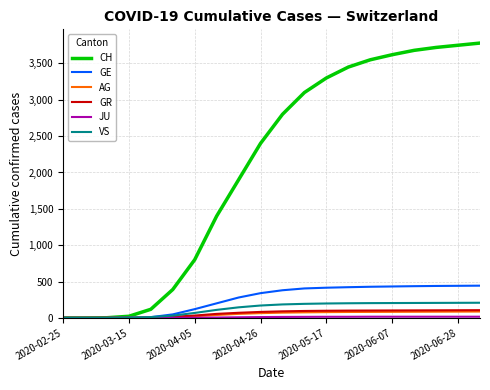

What is the greatest value displayed?

3780